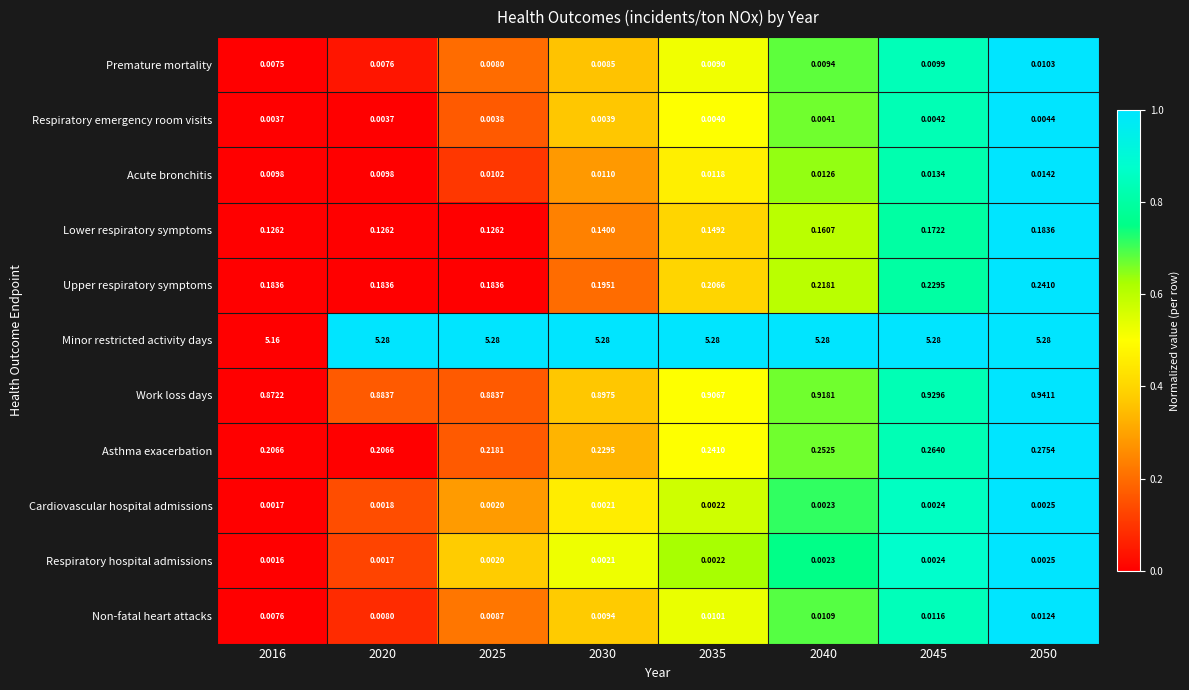

At which category is the sum across all series the highest?

2050